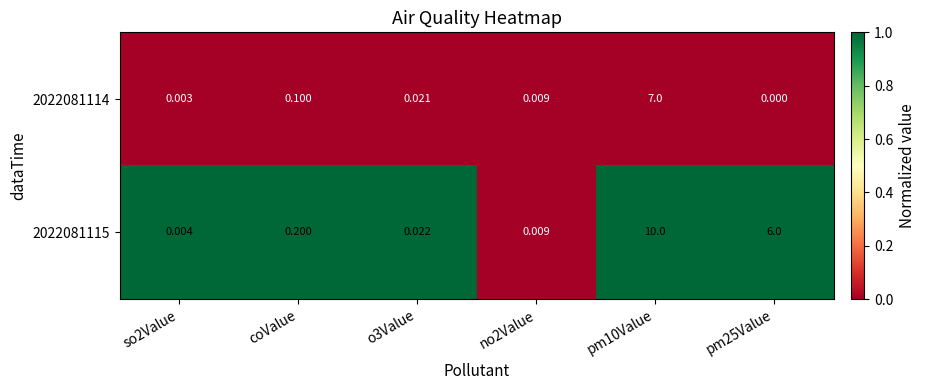

Rank the series at o3Value from lowest to highest value.

2022081114, 2022081115